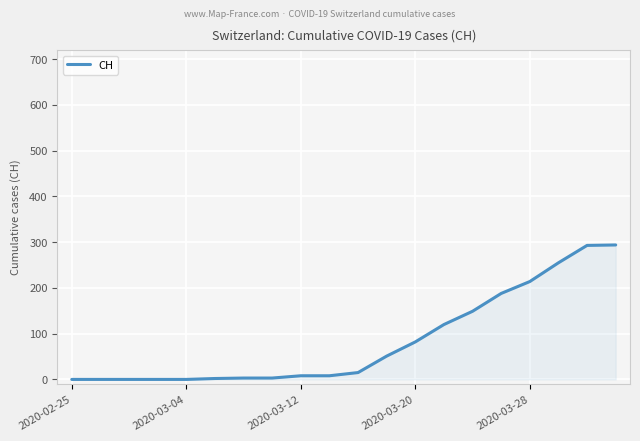

What is the greatest value displayed?

294